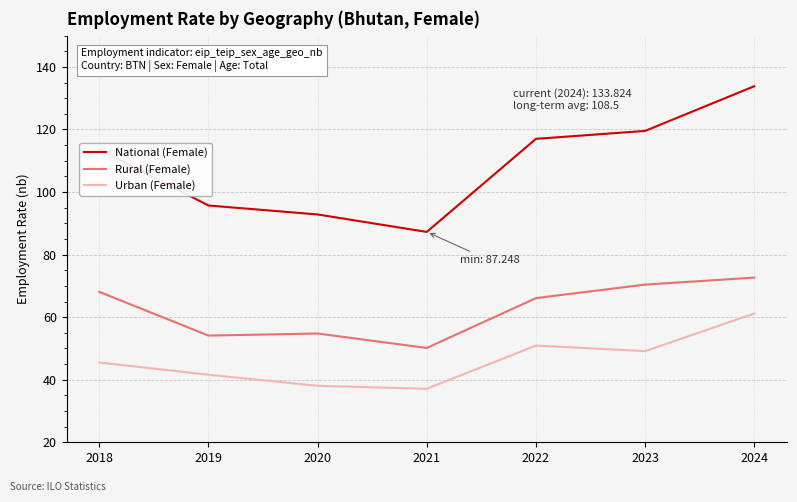

What is the greatest value displayed?

133.8